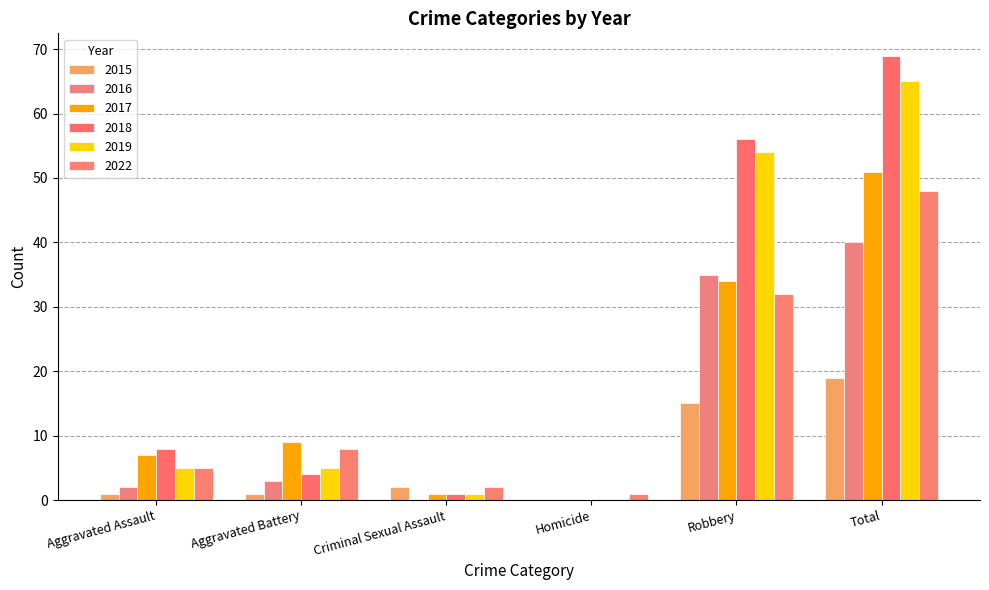

What is the average value of the 2018 series?

23